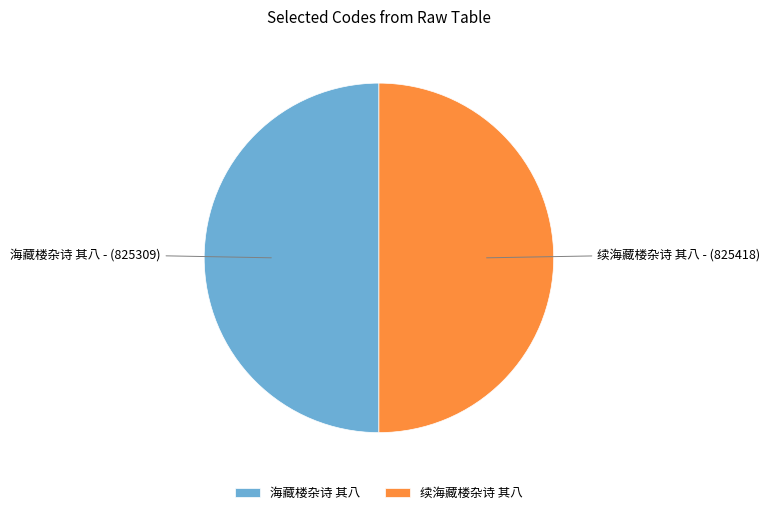

What is the ratio of the value at 续海藏楼杂诗 其八 to the value at 海藏楼杂诗 其八?

1.0